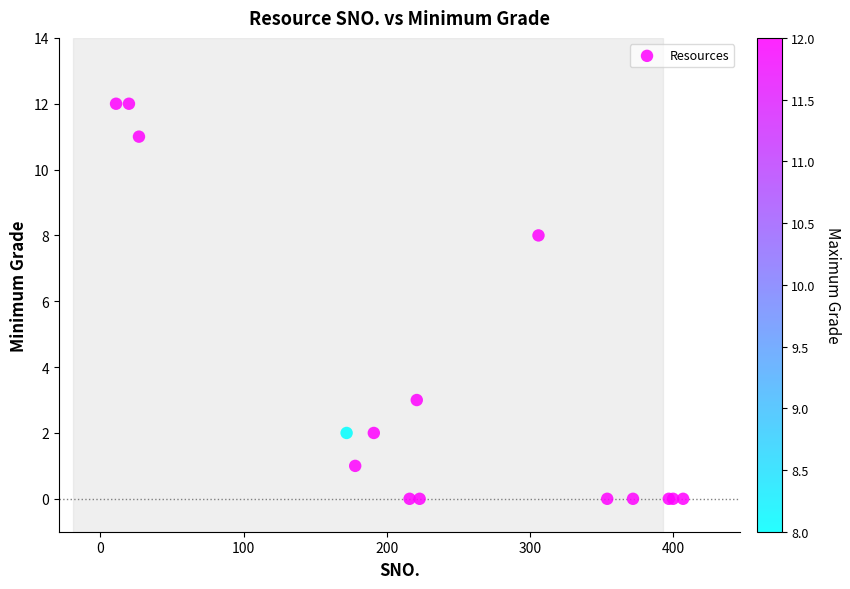

What Y value in the scatter plot is closest to 6?

8